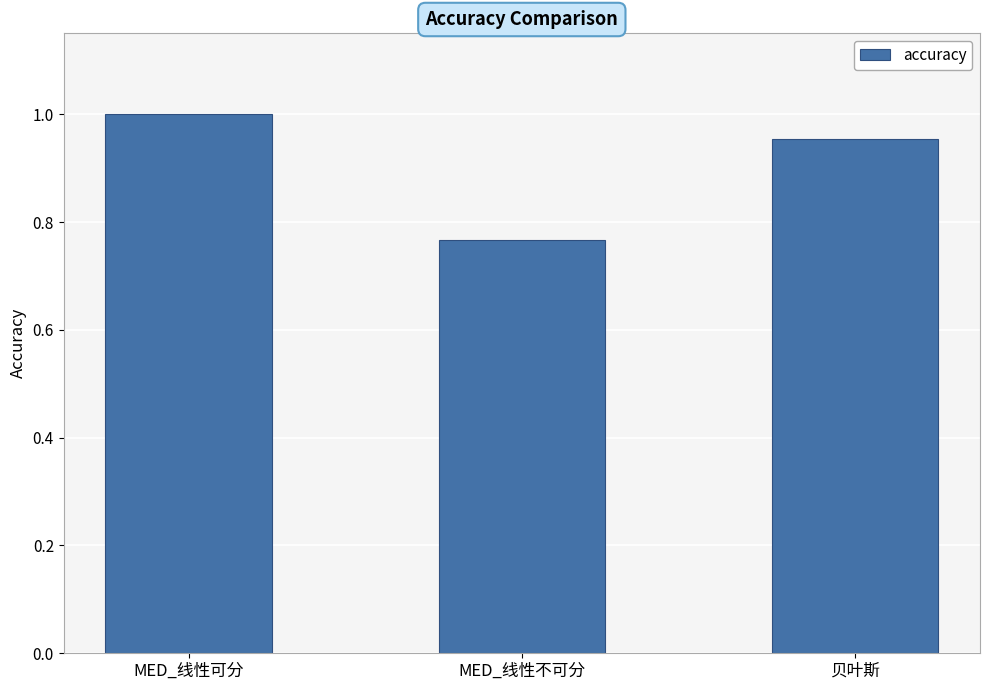

Where is the data nearest to the value 0?

MED_线性不可分